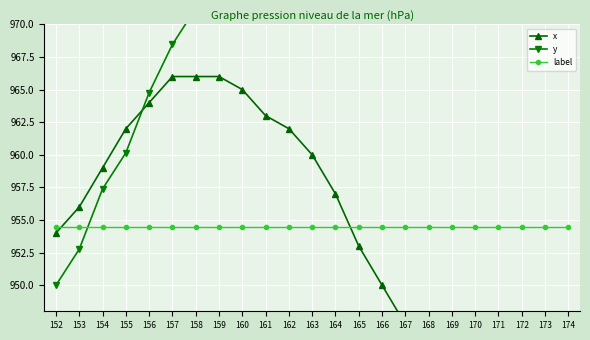

Between 155 and 173, which is larger?

155